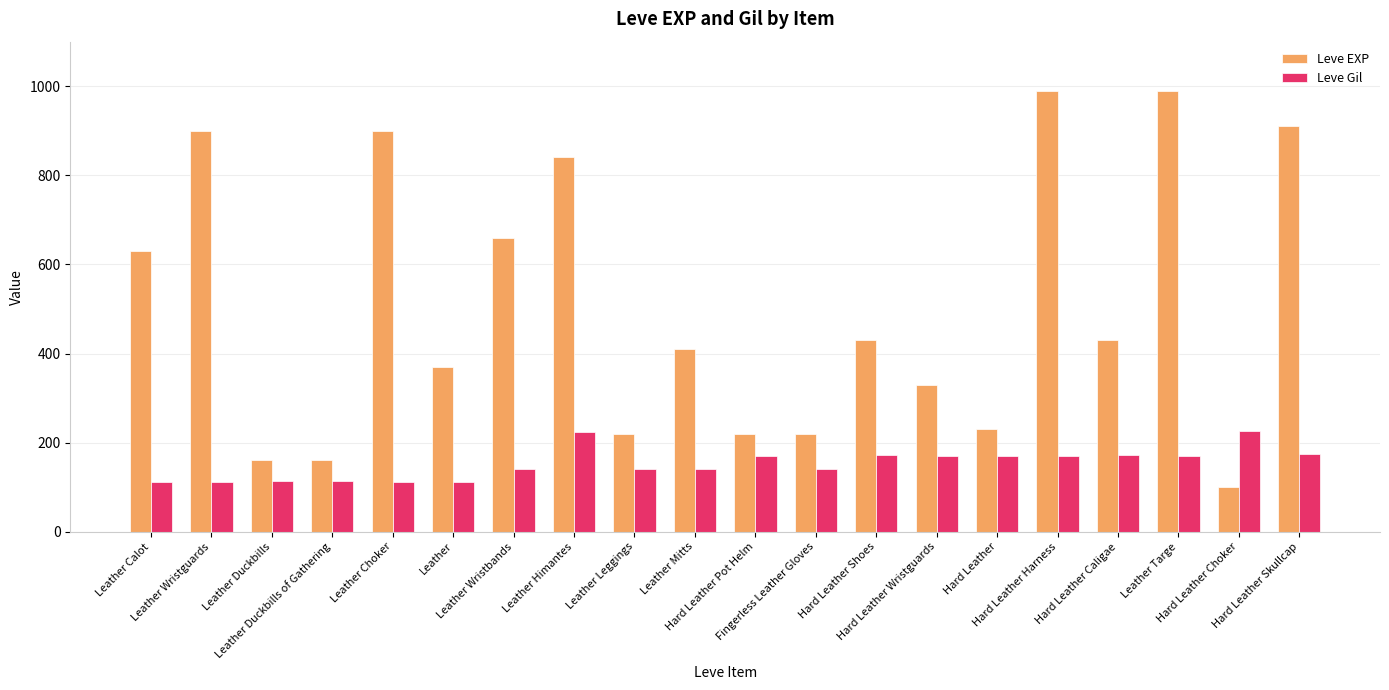

How many distinct data groups are displayed?

2